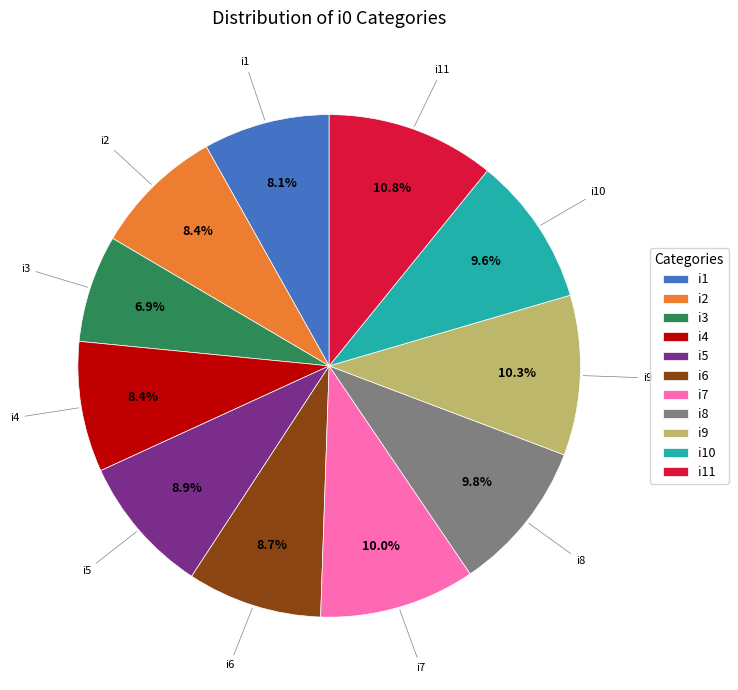

What percentage is the i9 slice, to the nearest percent?

10%